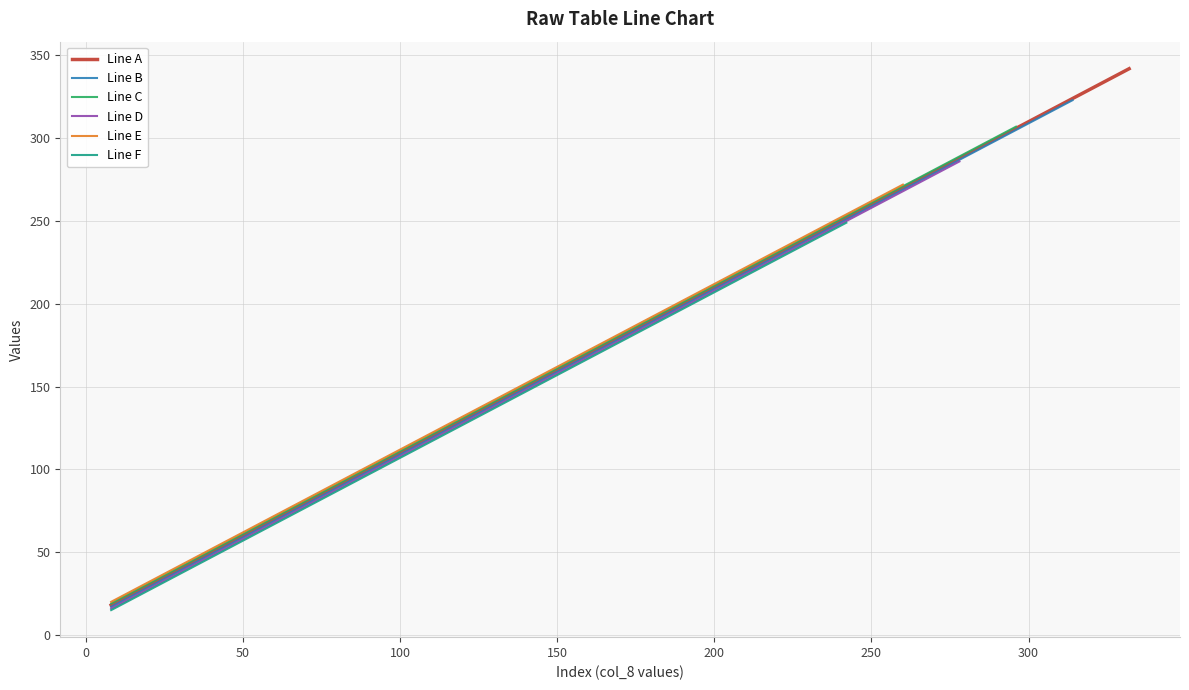

True or false: Line A has more than 2 interior local peaks.

False